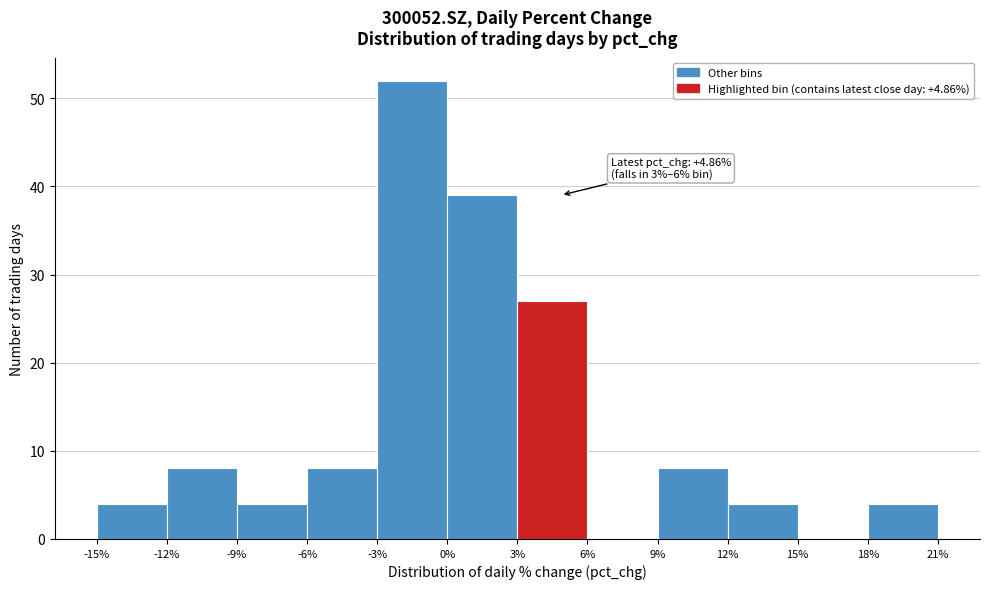

Which range on the x-axis has the tallest bar?

-3% to 0%